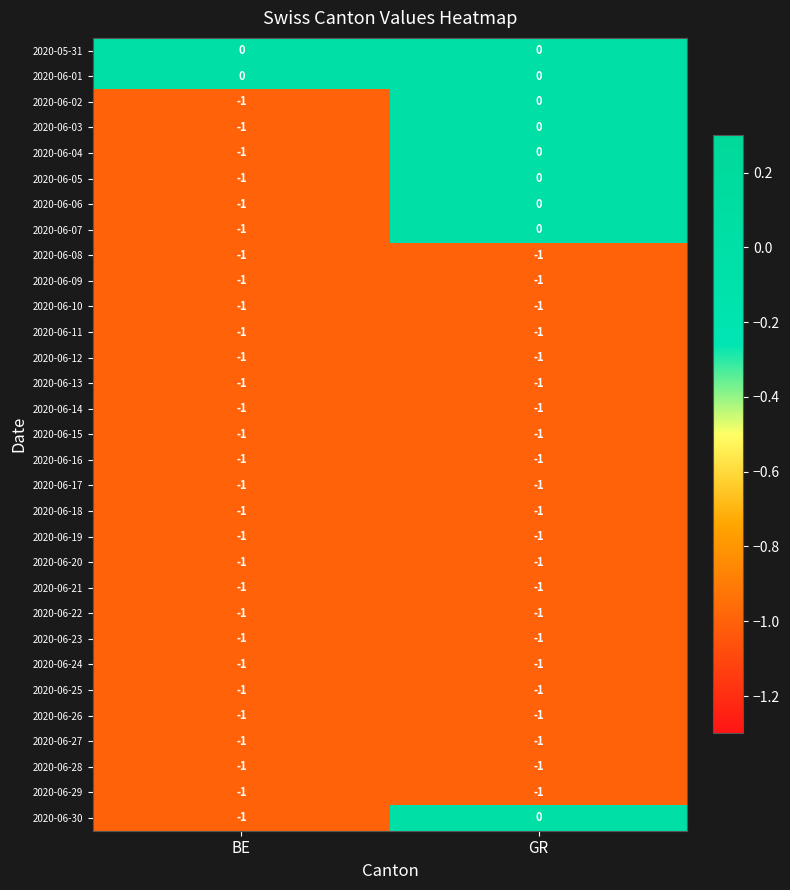

What is the difference between the highest and lowest values at GR?

1